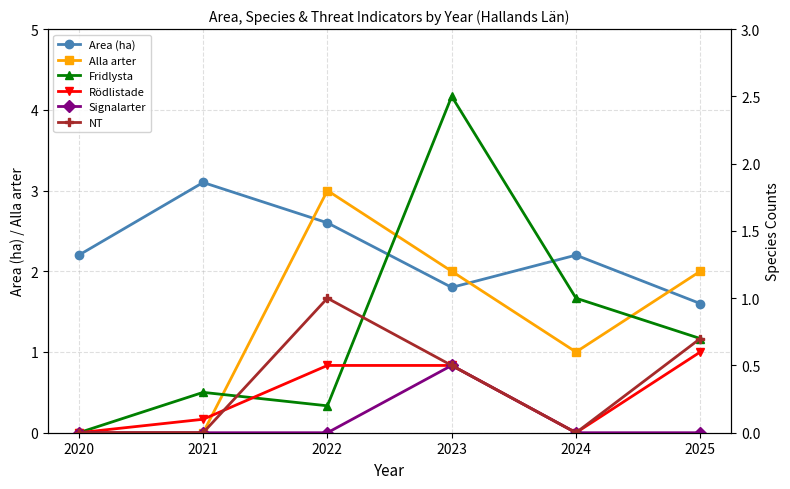

Is it true that Signalarter equals 0.0 at 2022?

True